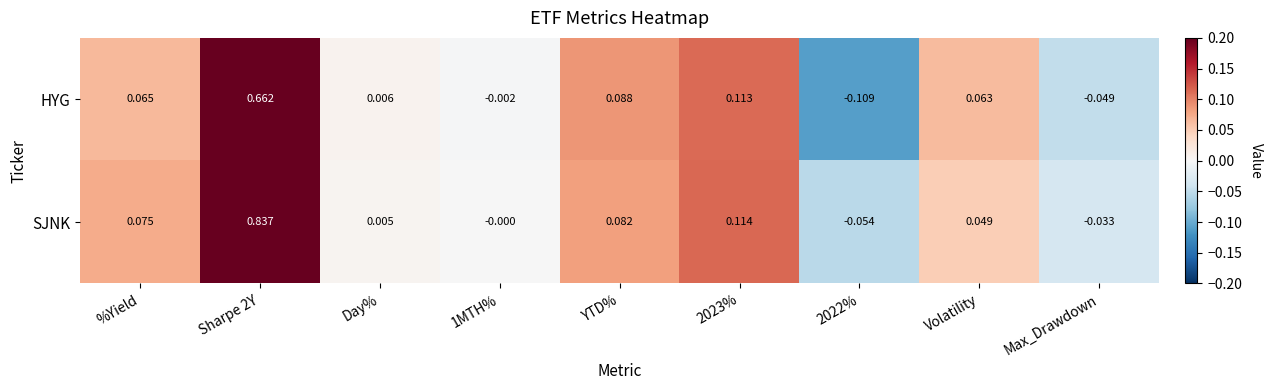

List the series in order of their overall mean, lowest first.

HYG, SJNK